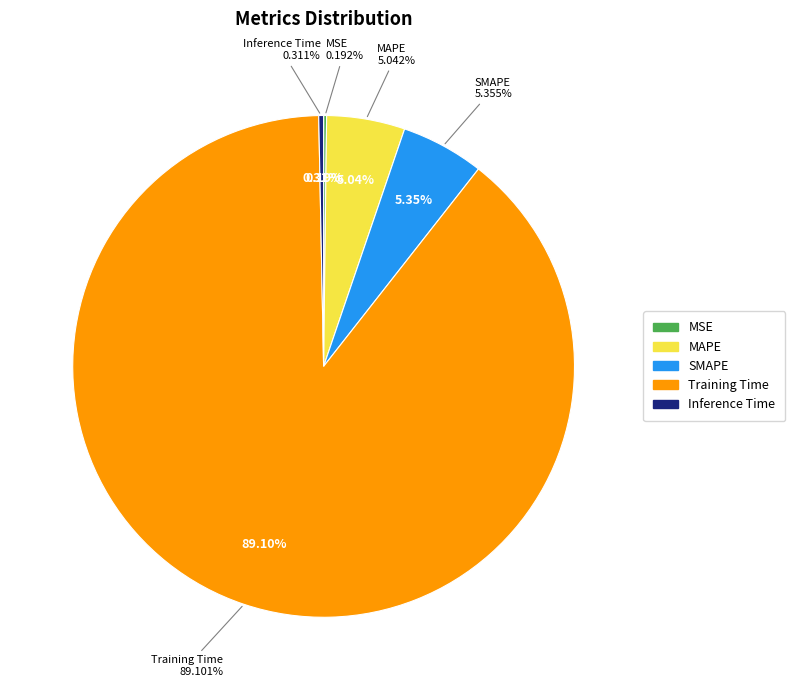

What percentage is the Training Time slice, to the nearest percent?

89%